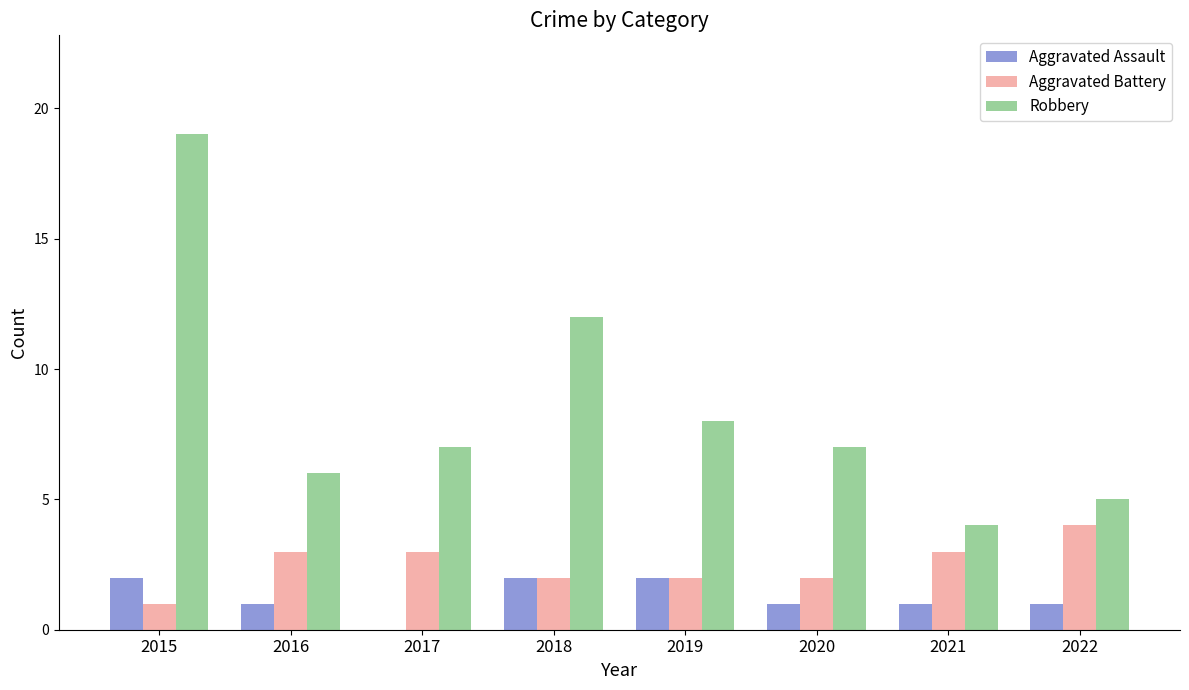

What is the sum of the Aggravated Assault values at 2015 and 2017?

2